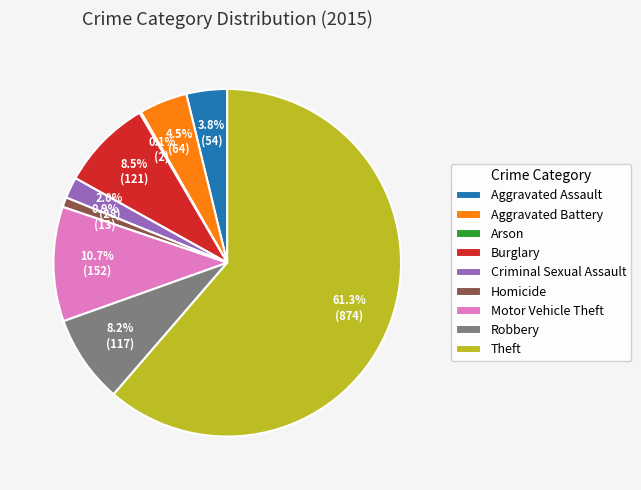

Do Robbery and Aggravated Assault together represent more than half of the pie?

No